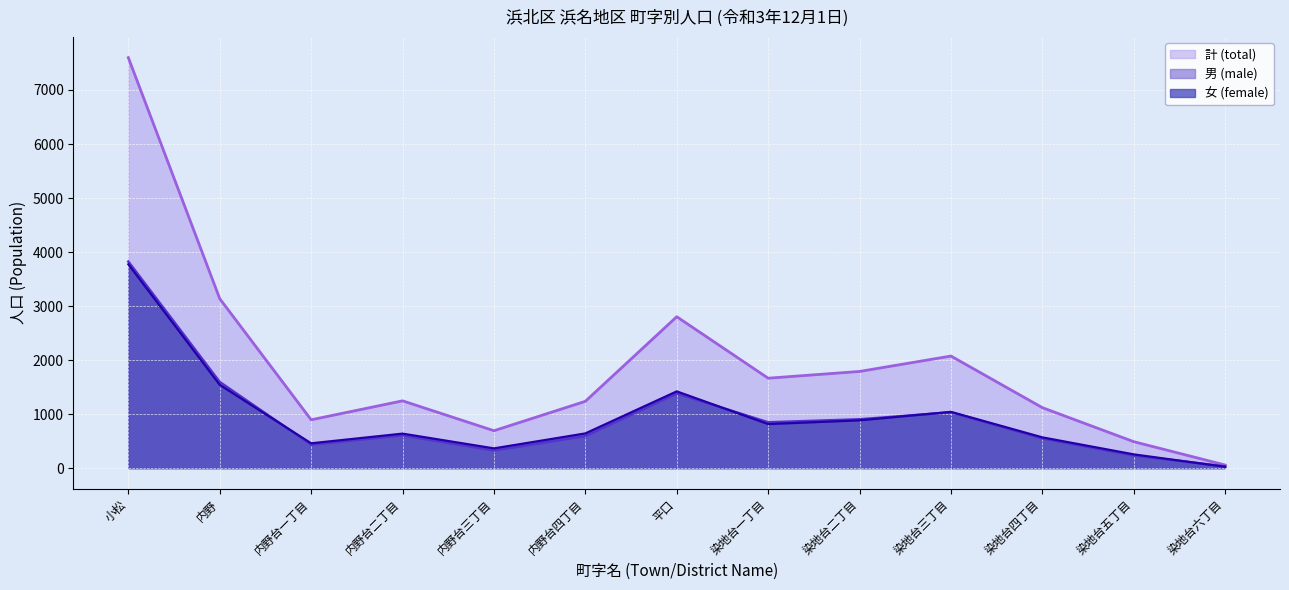

What is the greatest value displayed?

7598